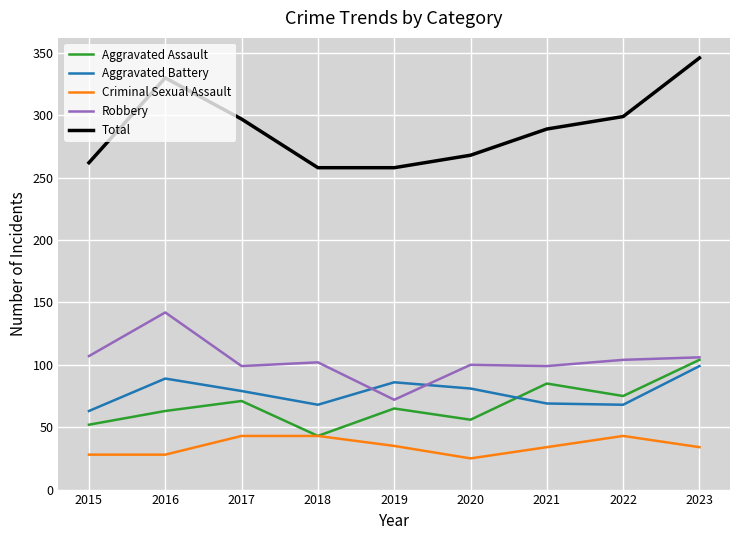

What is the difference between the maximum and minimum values in the Criminal Sexual Assault series?

18